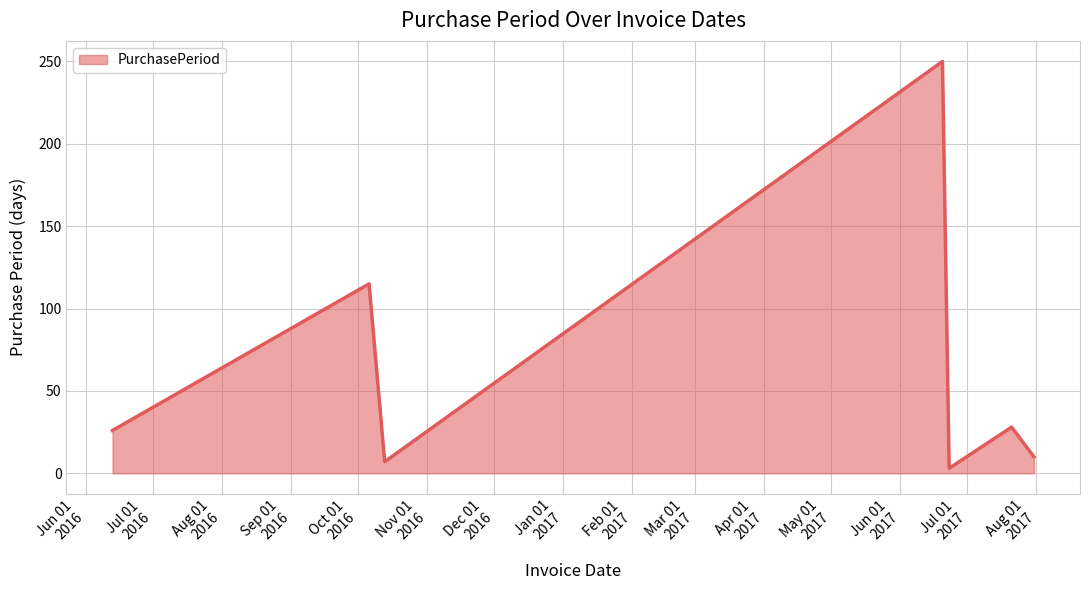

What is the maximum value shown in the chart?

250